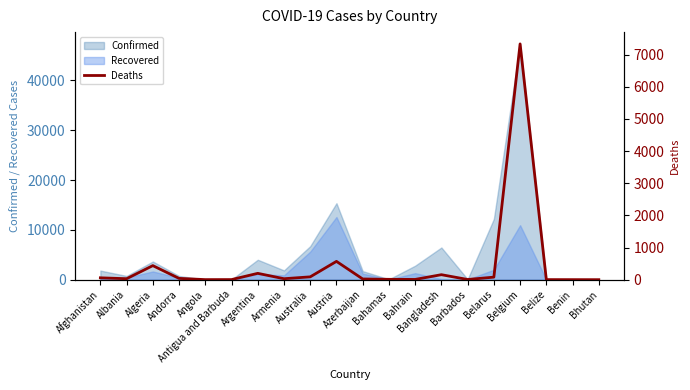

What position from the left is Afghanistan?

1